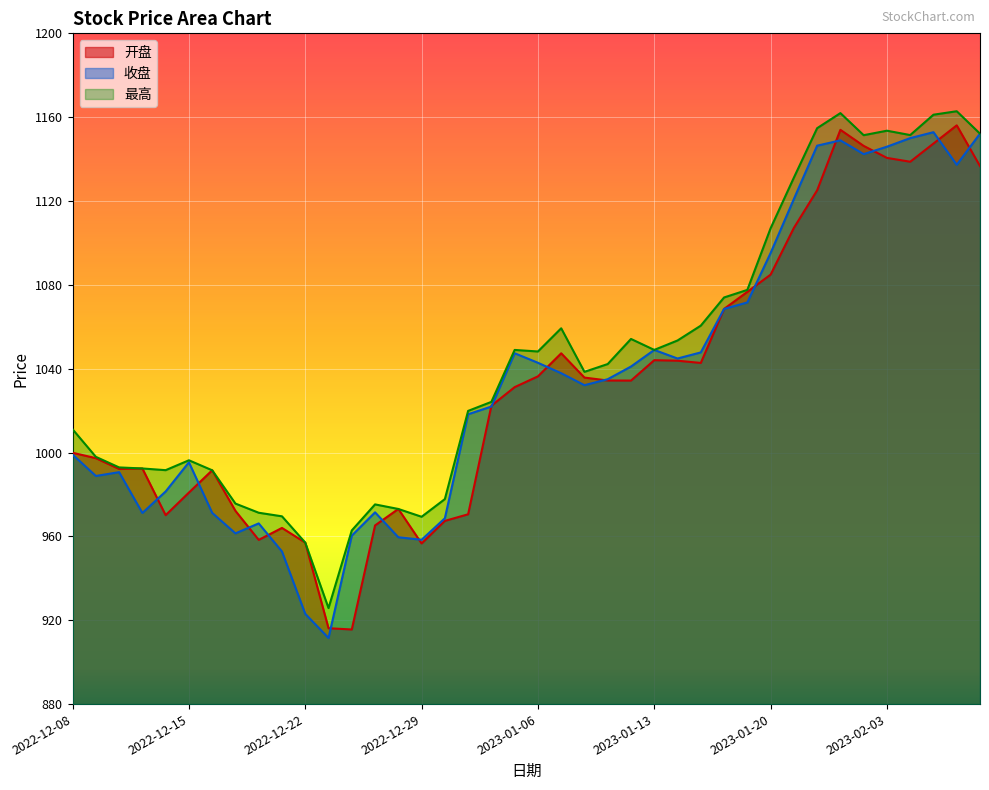

Reading left to right, list all the values displayed in this chart.

开盘: 2022-12-08=999.9	2022-12-09=997.3	2022-12-12=992.2	2022-12-13=992.4	2022-12-14=970.1	2022-12-15=980.9	2022-12-16=991.5	2022-12-19=972.2	2022-12-20=958.3	2022-12-21=964.0	2022-12-22=957.0	2022-12-23=916.2	2022-12-26=915.6	2022-12-27=965.2	2022-12-28=973.1	2022-12-29=956.6	2022-12-30=967.4	2023-01-03=970.5	2023-01-04=1022.4	2023-01-05=1031.2	2023-01-06=1036.3	2023-01-09=1047.3	2023-01-10=1035.8	2023-01-11=1034.4	2023-01-12=1034.3	2023-01-13=1044.1	2023-01-16=1043.8	2023-01-17=1042.8	2023-01-18=1068.5	2023-01-19=1076.7	2023-01-20=1084.9	2023-01-30=1107.2	2023-01-31=1125.1	2023-02-01=1154.0	2023-02-02=1146.3	2023-02-03=1140.6	2023-02-06=1138.7	2023-02-07=1147.4	2023-02-08=1156.1	2023-02-09=1136.7
收盘: 2022-12-08=999.0	2022-12-09=988.8	2022-12-12=990.6	2022-12-13=971.2	2022-12-14=981.4	2022-12-15=995.4	2022-12-16=971.2	2022-12-19=961.5	2022-12-20=966.2	2022-12-21=952.8	2022-12-22=923.0	2022-12-23=911.5	2022-12-26=960.4	2022-12-27=971.5	2022-12-28=959.6	2022-12-29=958.4	2022-12-30=968.6	2023-01-03=1018.3	2023-01-04=1022.0	2023-01-05=1047.4	2023-01-06=1042.8	2023-01-09=1037.8	2023-01-10=1032.1	2023-01-11=1035.0	2023-01-12=1041.0	2023-01-13=1049.0	2023-01-16=1044.9	2023-01-17=1047.8	2023-01-18=1068.5	2023-01-19=1071.6	2023-01-20=1095.2	2023-01-30=1121.0	2023-01-31=1146.4	2023-02-01=1148.9	2023-02-02=1142.4	2023-02-03=1145.9	2023-02-06=1150.0	2023-02-07=1152.8	2023-02-08=1137.3	2023-02-09=1152.1
最高: 2022-12-08=1011.1	2022-12-09=998.0	2022-12-12=992.9	2022-12-13=992.4	2022-12-14=991.6	2022-12-15=996.3	2022-12-16=991.5	2022-12-19=975.7	2022-12-20=971.3	2022-12-21=969.6	2022-12-22=957.0	2022-12-23=925.8	2022-12-26=962.9	2022-12-27=975.3	2022-12-28=973.1	2022-12-29=969.4	2022-12-30=977.8	2023-01-03=1019.9	2023-01-04=1024.2	2023-01-05=1049.0	2023-01-06=1048.2	2023-01-09=1059.3	2023-01-10=1038.5	2023-01-11=1042.2	2023-01-12=1054.2	2023-01-13=1049.0	2023-01-16=1053.5	2023-01-17=1060.5	2023-01-18=1074.0	2023-01-19=1077.6	2023-01-20=1107.0	2023-01-30=1131.2	2023-01-31=1154.8	2023-02-01=1161.9	2023-02-02=1151.4	2023-02-03=1153.5	2023-02-06=1151.5	2023-02-07=1161.2	2023-02-08=1162.8	2023-02-09=1152.1